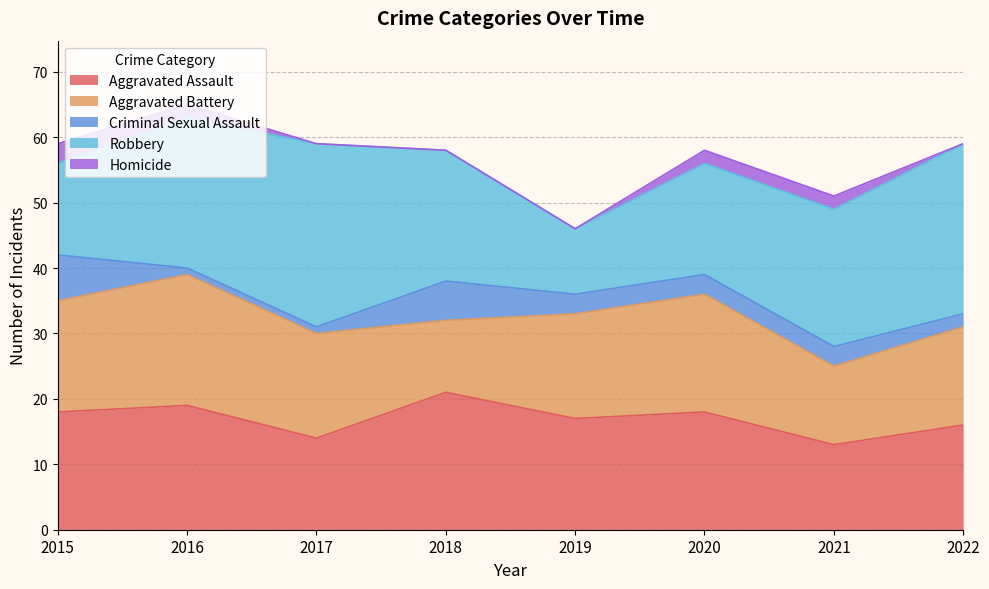

The value of Homicide at 2018 is 1. True or false?

False